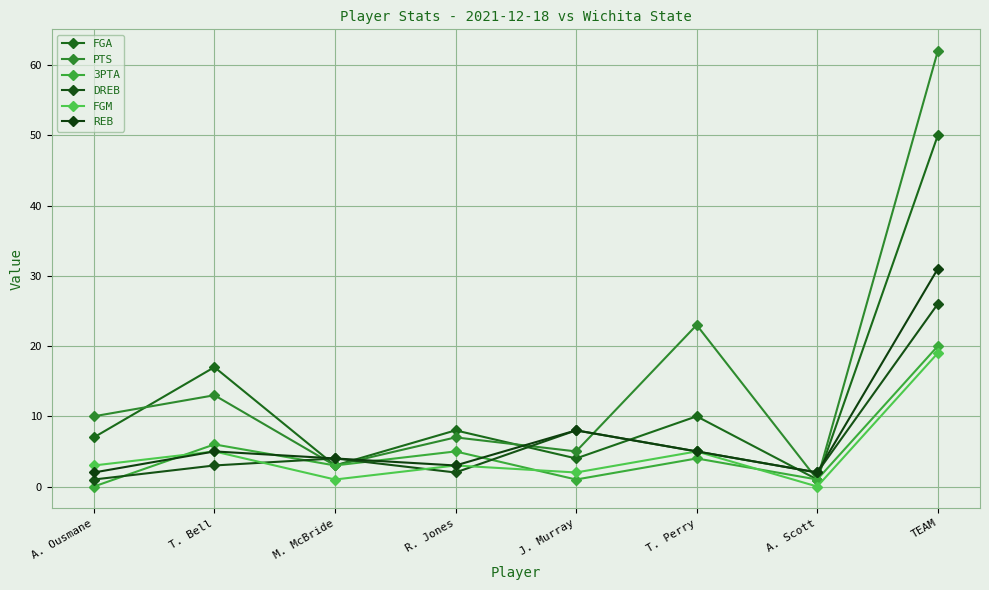

Is it true that FGA equals 13 at R. Jones?

False